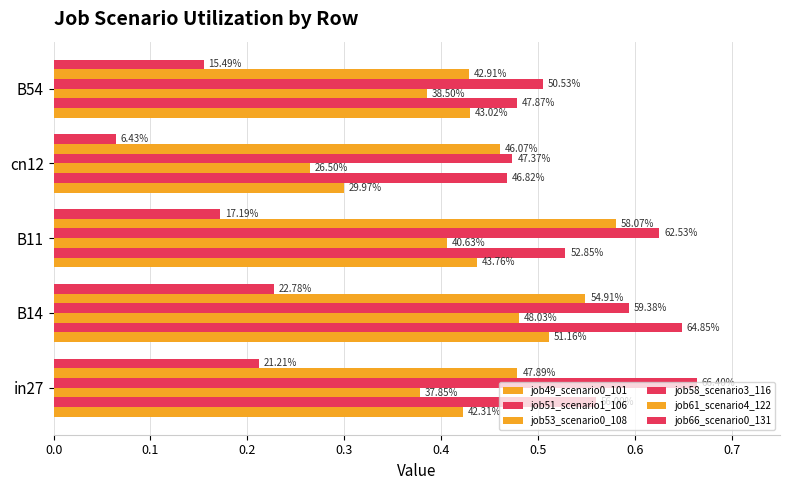

What is the value of the job66_scenario0_131 bar at the 1st from the left?

0.2